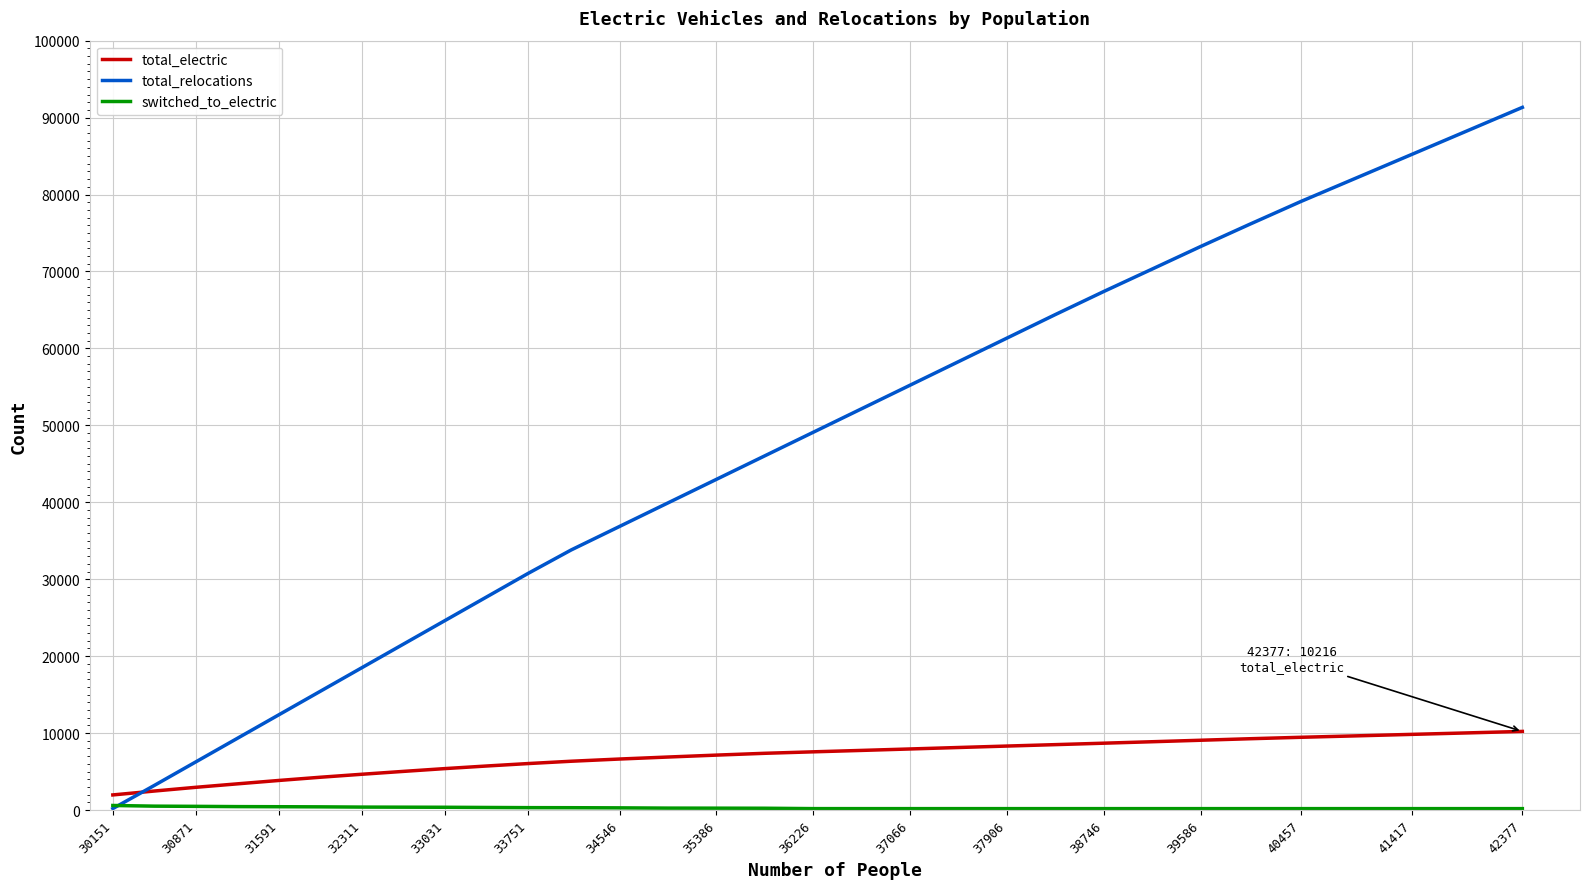

Which series has the widest spread of values?

total_relocations